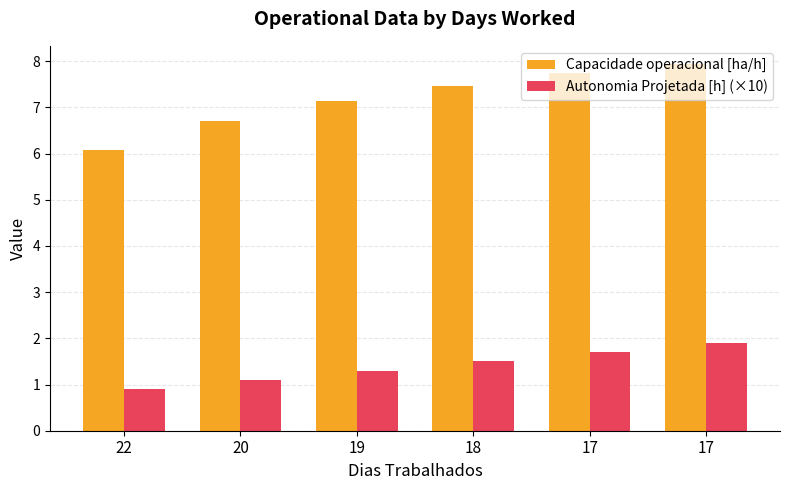

What is the sum of all Autonomia Projetada [h] (×10) values?

8.4